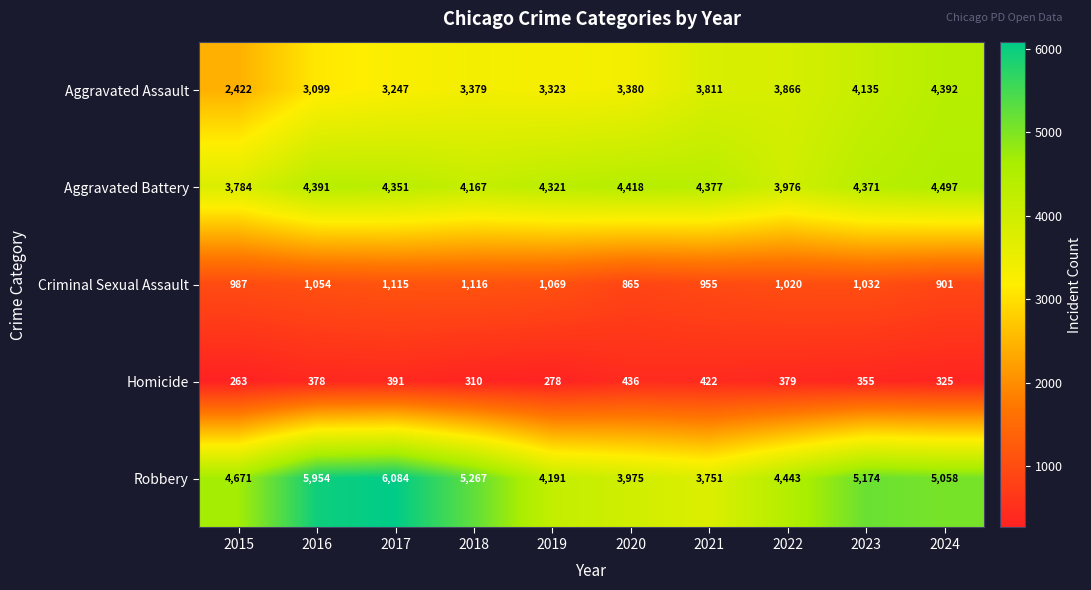

Between 2017 and 2021, which series saw the biggest shift?

Robbery